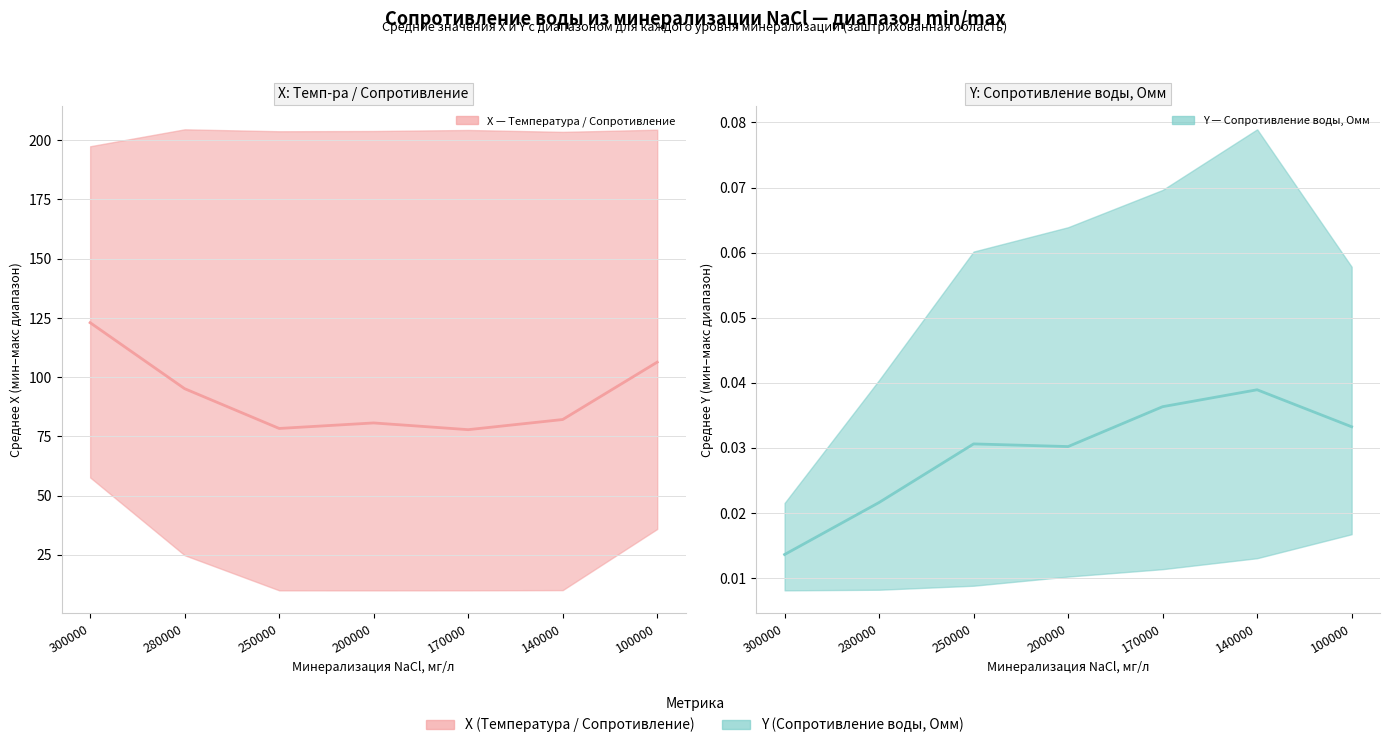

True or false: X and Y cross at least once.

False